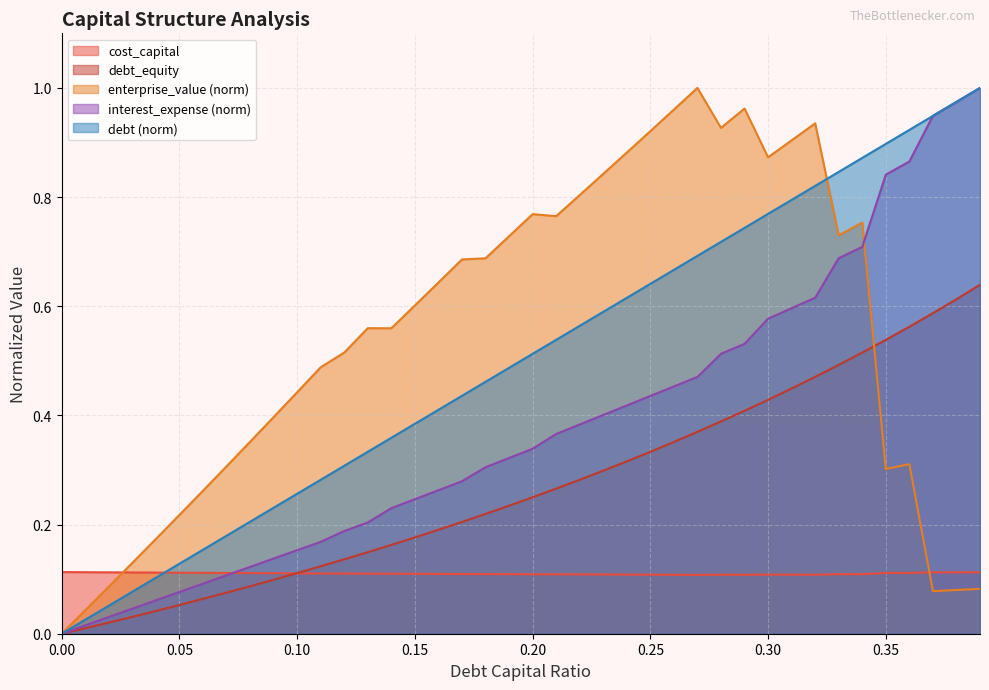

True or false: interest_expense and debt intersect in this chart.

False